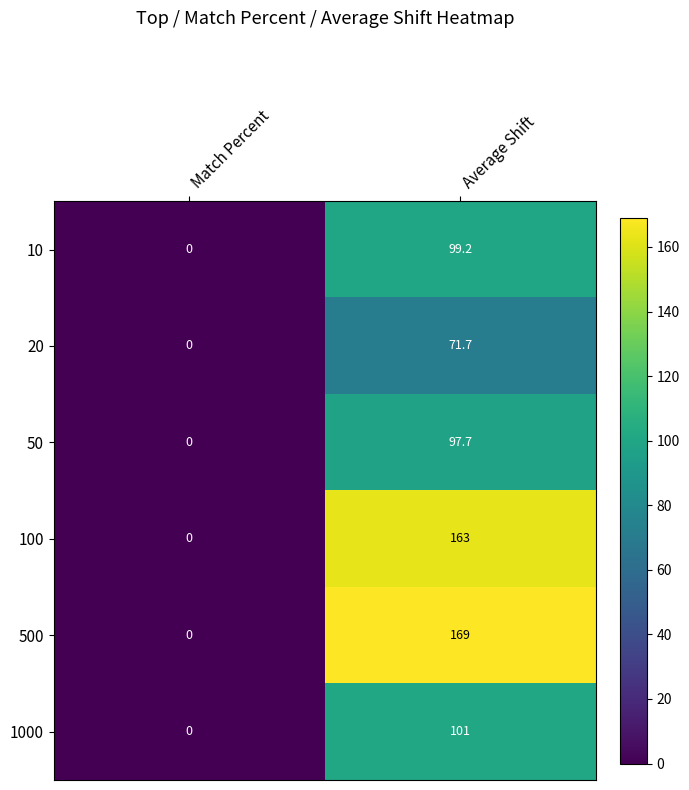

Which series changed the most between Match Percent and Average Shift?

500